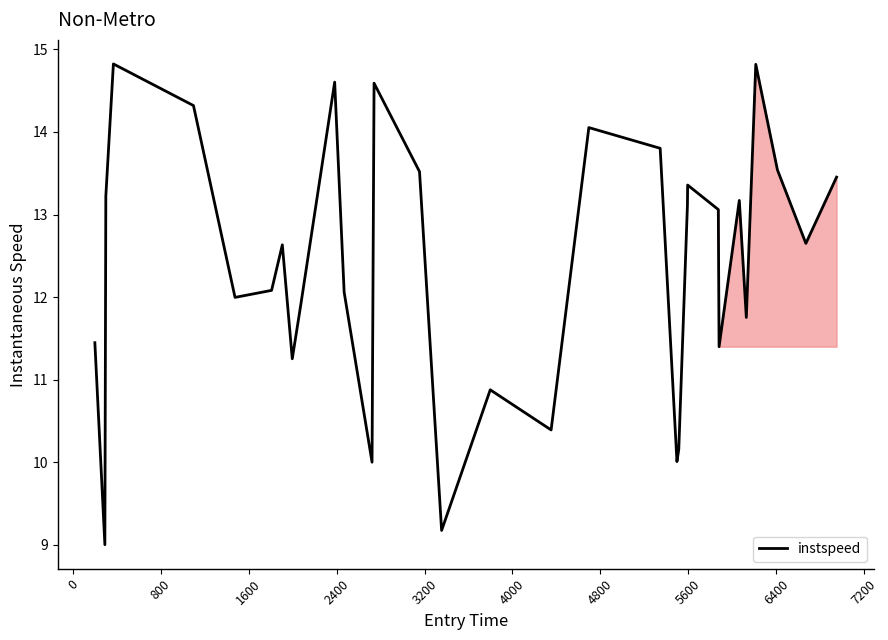

What is the smallest value displayed?

9.0